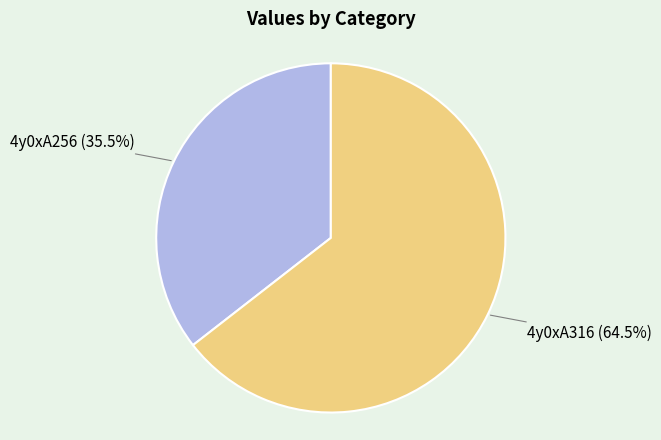

Is 4y0xA256 the majority of the pie?

No